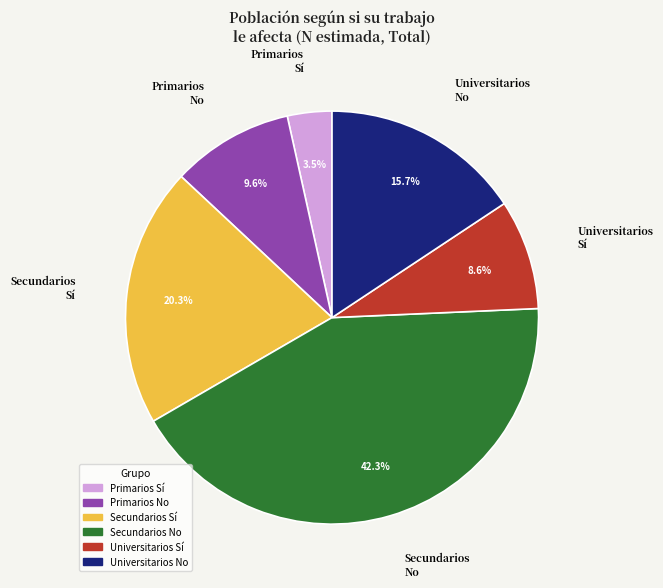

Approximately how many times larger is the value at Secundarios Sí compared to Primarios Sí?

5.8